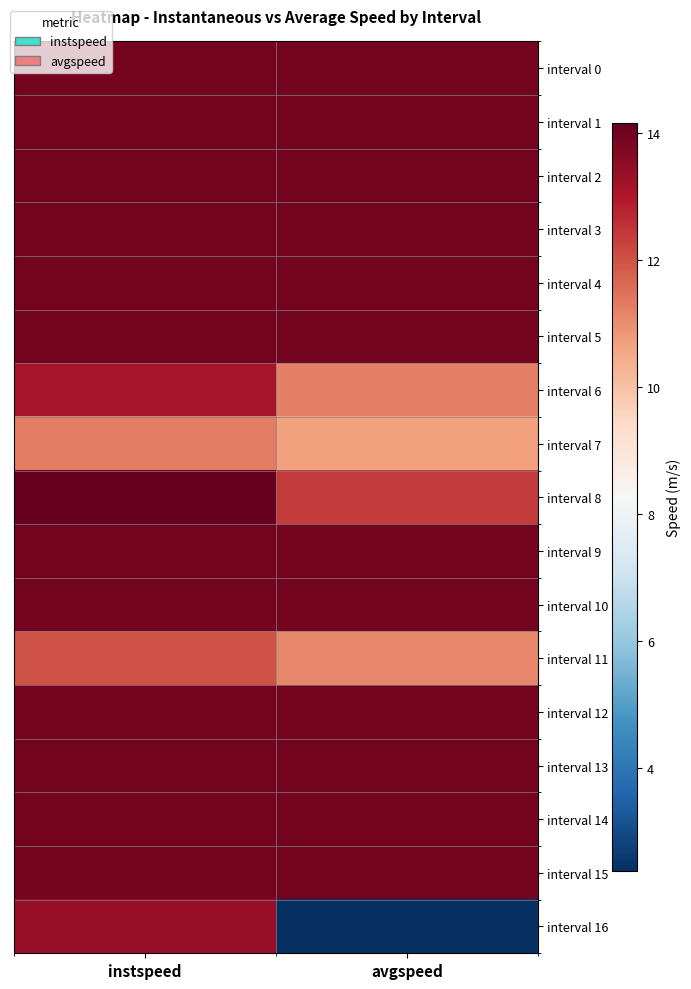

Reading left to right, what are all the values shown in this chart?

interval 0: instspeed=13.9	avgspeed=13.9
interval 1: instspeed=13.9	avgspeed=13.9
interval 2: instspeed=13.9	avgspeed=13.9
interval 3: instspeed=13.9	avgspeed=13.9
interval 4: instspeed=13.9	avgspeed=13.9
interval 5: instspeed=13.9	avgspeed=13.9
interval 6: instspeed=13.1	avgspeed=11.2
interval 7: instspeed=11.3	avgspeed=10.7
interval 8: instspeed=14.1	avgspeed=12.4
interval 9: instspeed=13.9	avgspeed=13.9
interval 10: instspeed=13.9	avgspeed=13.9
interval 11: instspeed=12.0	avgspeed=11.1
interval 12: instspeed=13.9	avgspeed=13.9
interval 13: instspeed=13.9	avgspeed=13.9
interval 14: instspeed=13.9	avgspeed=13.9
interval 15: instspeed=13.9	avgspeed=13.9
interval 16: instspeed=13.4	avgspeed=2.4